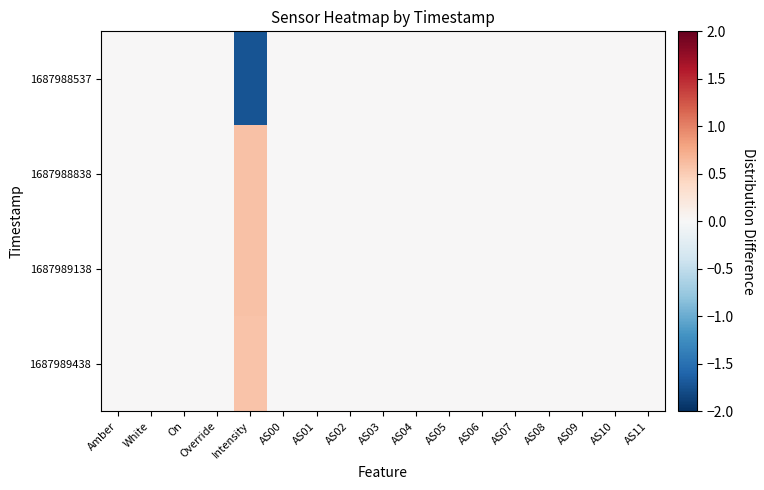

Reading right to left, extract all data points from this chart.

1687988537: AS11=0.0	AS10=0.0	AS09=0.0	AS08=0.0	AS07=0.0	AS06=0.0	AS05=0.0	AS04=0.0	AS03=0.0	AS02=0.0	AS01=0.0	AS00=0.0	Intensity=-1.7	Override=0.0	On=0.0	White=0.0	Amber=0.0
1687988838: AS11=0.0	AS10=0.0	AS09=0.0	AS08=0.0	AS07=0.0	AS06=0.0	AS05=0.0	AS04=0.0	AS03=0.0	AS02=0.0	AS01=0.0	AS00=0.0	Intensity=0.6	Override=0.0	On=0.0	White=0.0	Amber=0.0
1687989138: AS11=0.0	AS10=0.0	AS09=0.0	AS08=0.0	AS07=0.0	AS06=0.0	AS05=0.0	AS04=0.0	AS03=0.0	AS02=0.0	AS01=0.0	AS00=0.0	Intensity=0.6	Override=0.0	On=0.0	White=0.0	Amber=0.0
1687989438: AS11=0.0	AS10=0.0	AS09=0.0	AS08=0.0	AS07=0.0	AS06=0.0	AS05=0.0	AS04=0.0	AS03=0.0	AS02=0.0	AS01=0.0	AS00=0.0	Intensity=0.6	Override=0.0	On=0.0	White=0.0	Amber=0.0